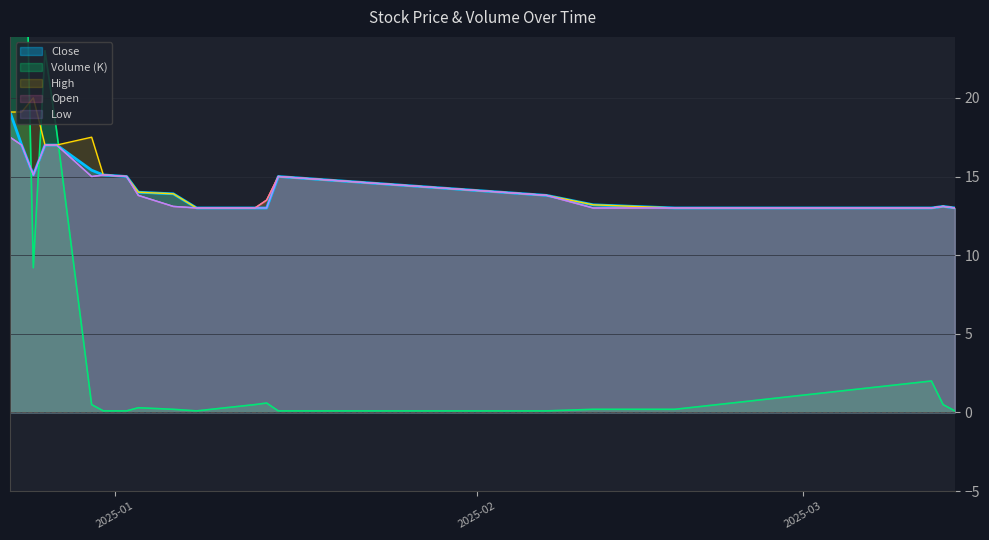

What is the label of the 14th point from the left?

2025-01-15